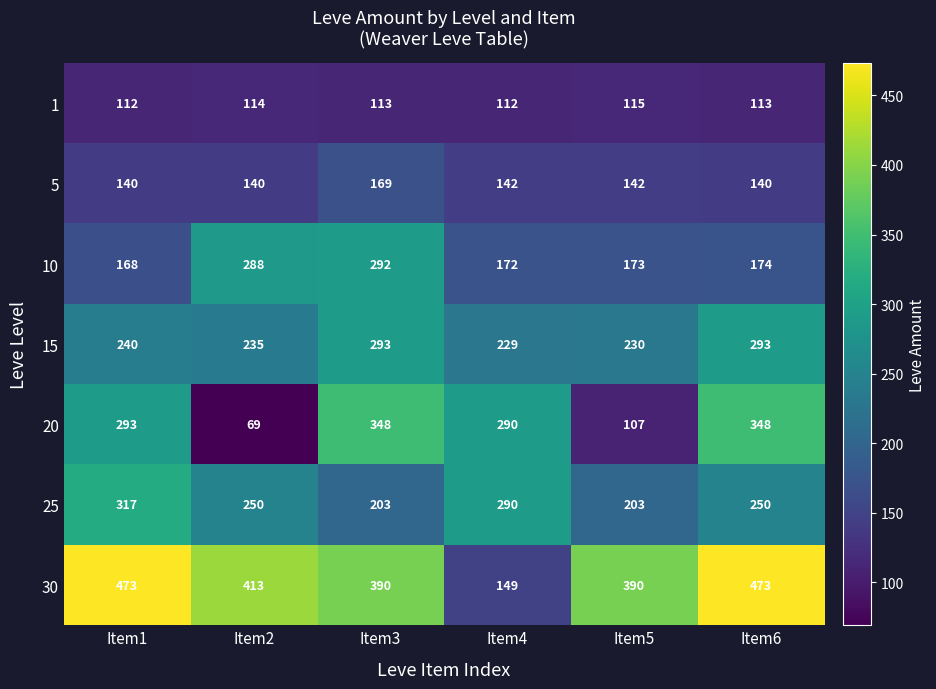

What is the minimum value shown in the chart?

69